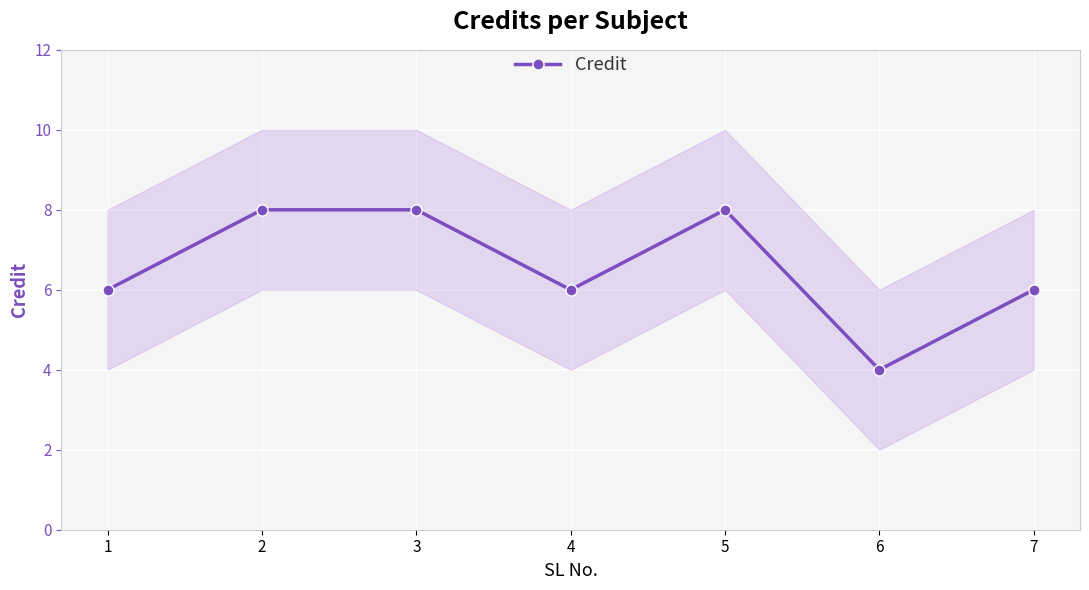

How many points are higher than both their immediate neighbors (excluding endpoints)?

1